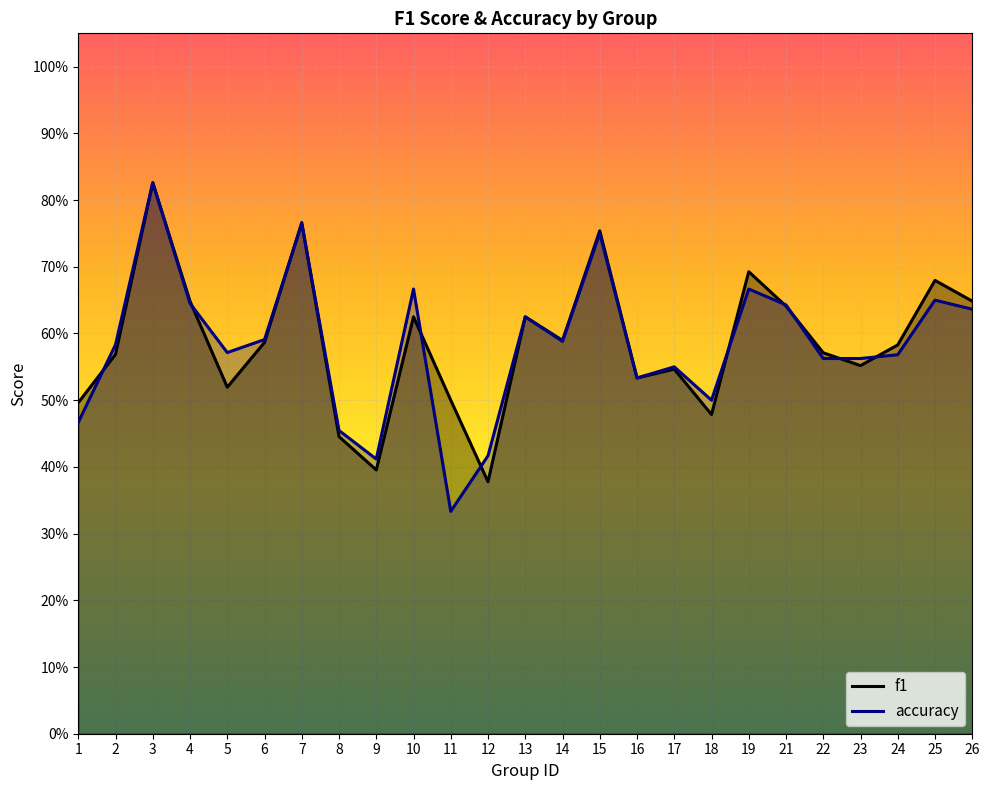

The value of accuracy at 3 is 0.8. True or false?

True